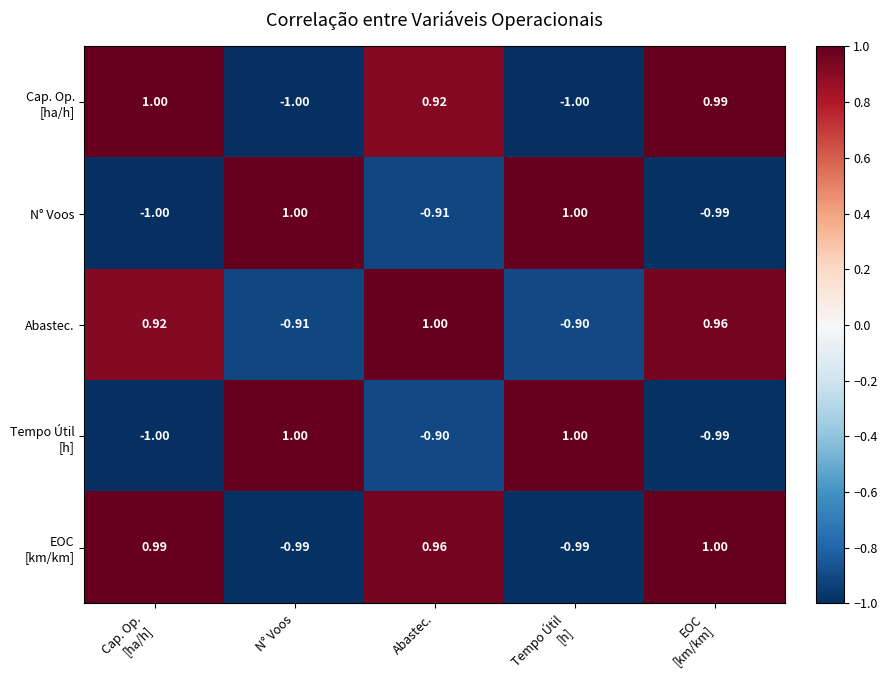

At which category is the sum across all series the highest?

Abastec.